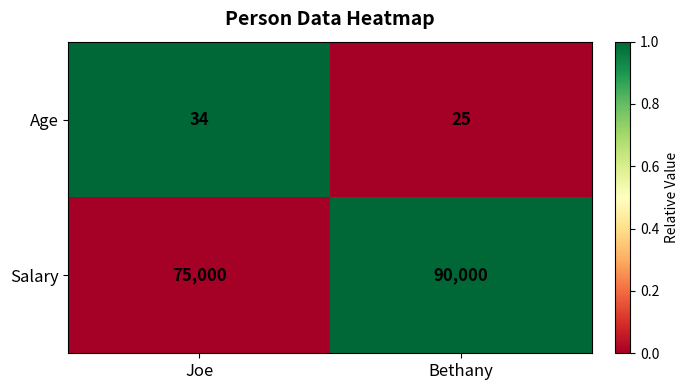

What is the difference between the maximum and minimum values in the Salary series?

15000